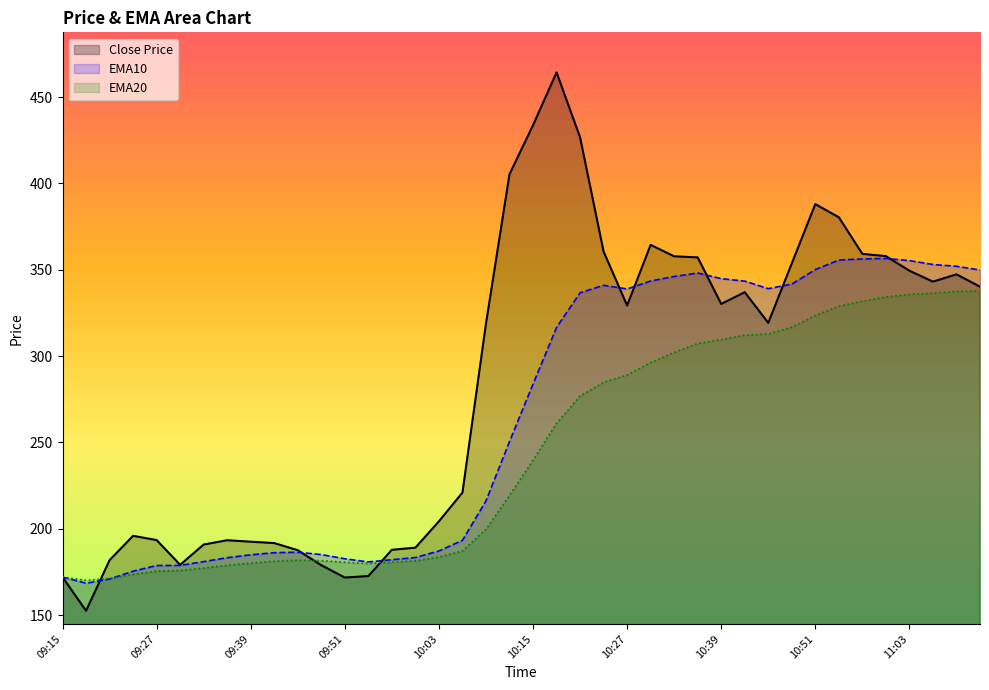

Rank the categories by ema20 value from lowest to highest.

09:18, 09:21, 09:15, 09:24, 09:27, 09:30, 09:33, 09:36, 09:54, 09:39, 09:51, 09:57, 09:42, 10:00, 09:48, 09:45, 10:03, 10:06, 10:09, 10:12, 10:15, 10:18, 10:21, 10:24, 10:27, 10:30, 10:33, 10:36, 10:39, 10:42, 10:45, 10:48, 10:51, 10:54, 10:57, 11:00, 11:03, 11:06, 11:09, 11:12